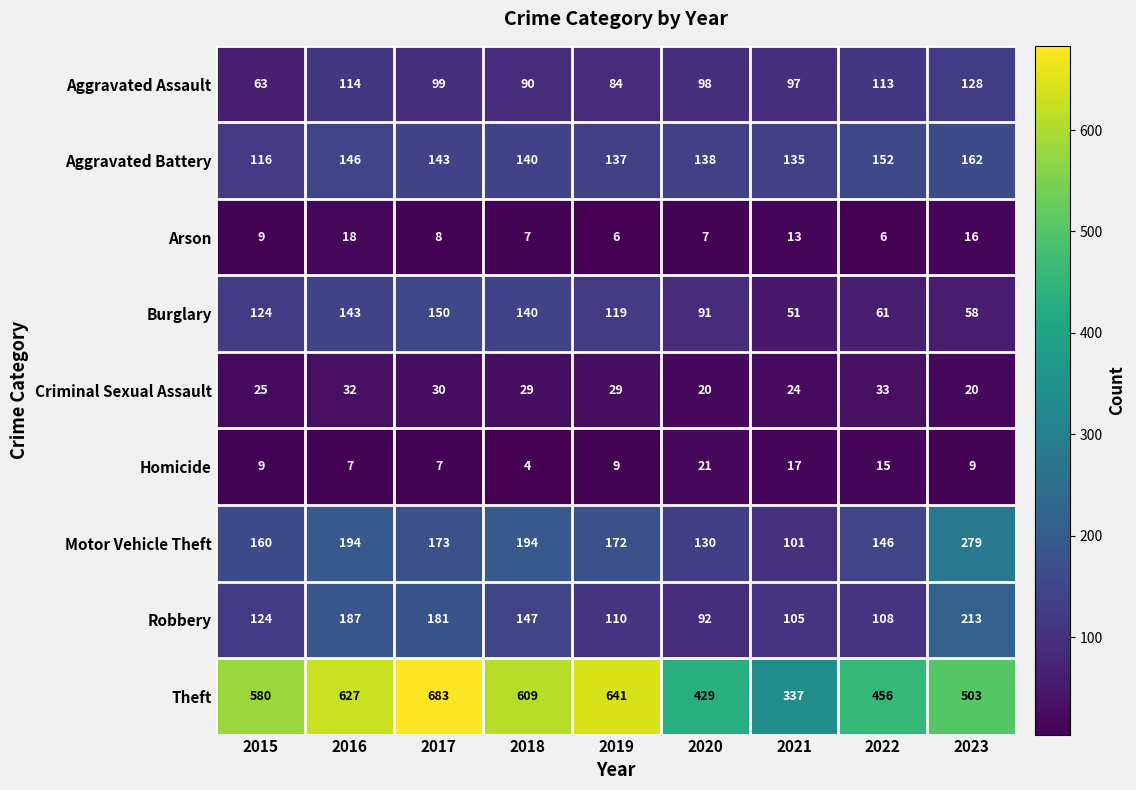

Read the Aggravated Battery value at 2021.

135